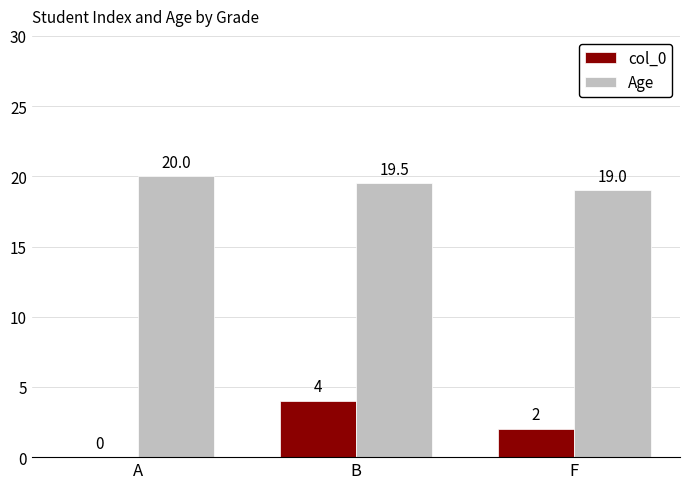

Reading left to right, transcribe all the data shown in this chart.

col_0: A=0.0	B=4.0	F=2.0
Age: A=20.0	B=19.5	F=19.0